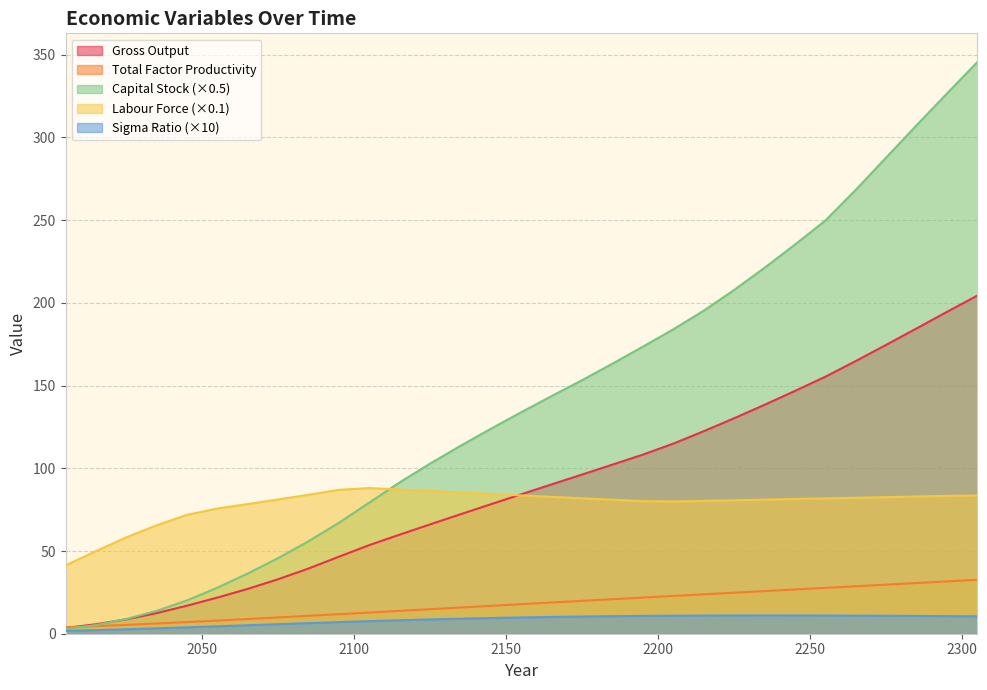

What is the lowest value of the sigma_ratio series?

1.7